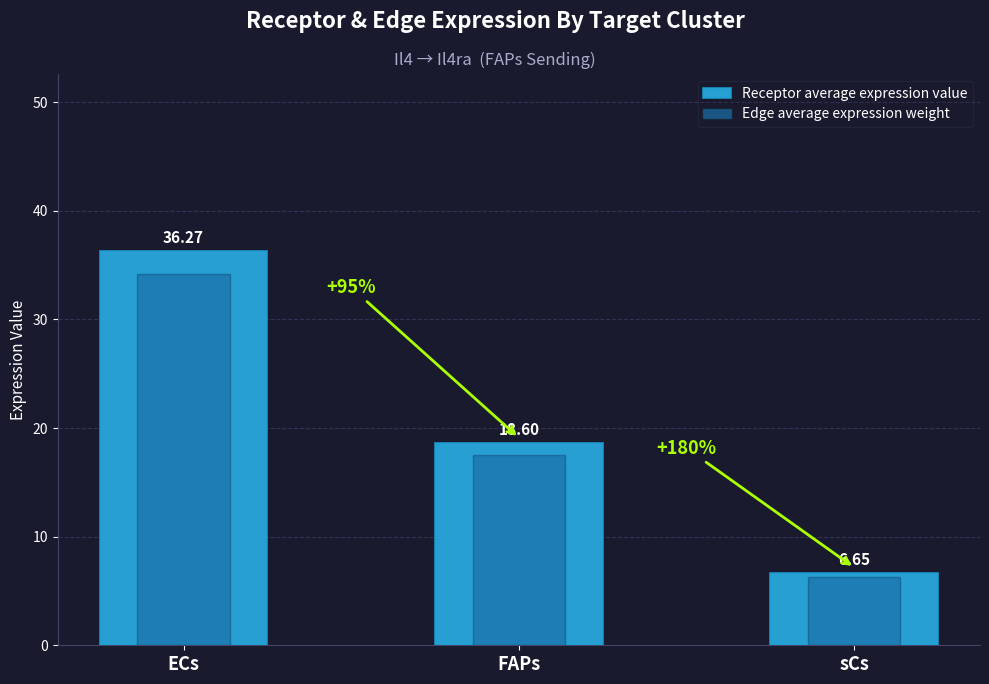

Which series has the largest range (max minus min)?

Receptor average expression value